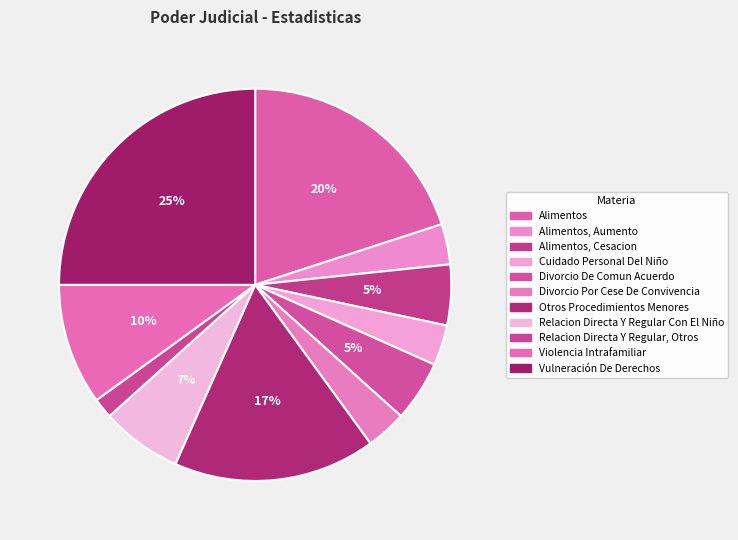

Which category has the smallest portion of the pie?

Relacion Directa Y Regular, Otros